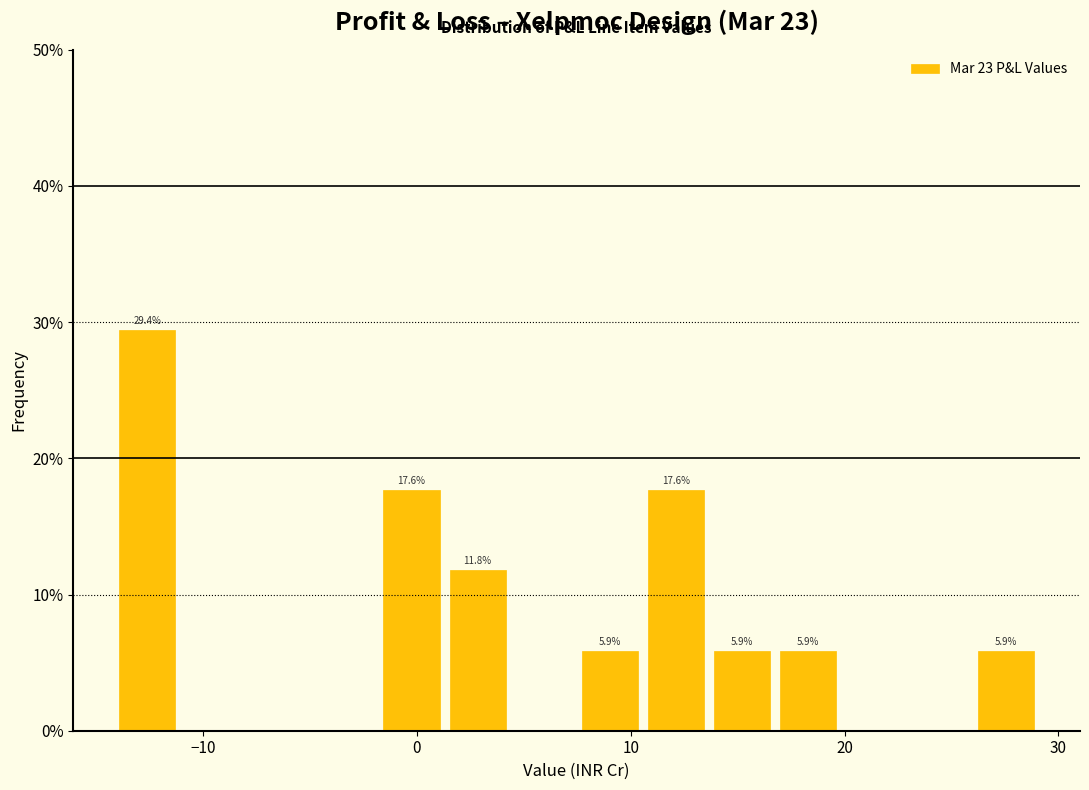

Around what value on the x-axis is the tallest bar? Give the approximate position of its centre, as read against the axis.

-13